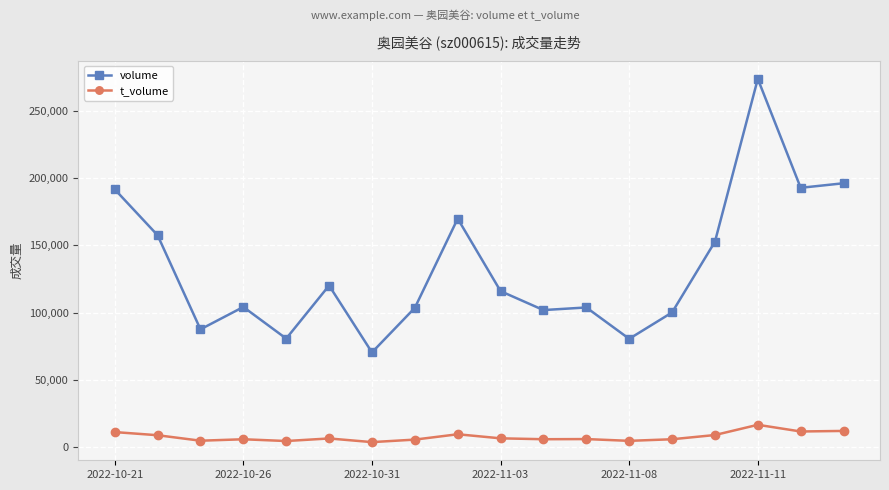

True or false: t_volume has more than 1 interior local peaks.

True